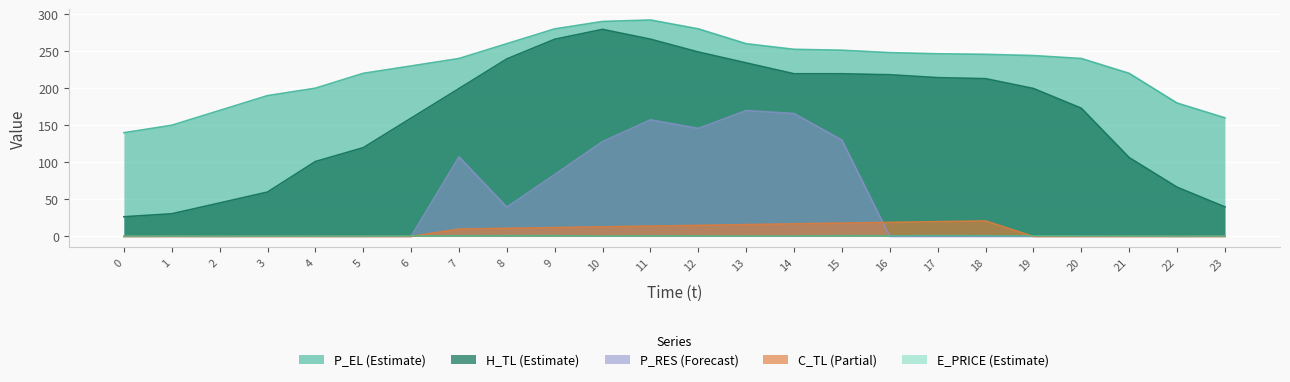

Which series has the widest spread of values?

H_TL (Estimate)